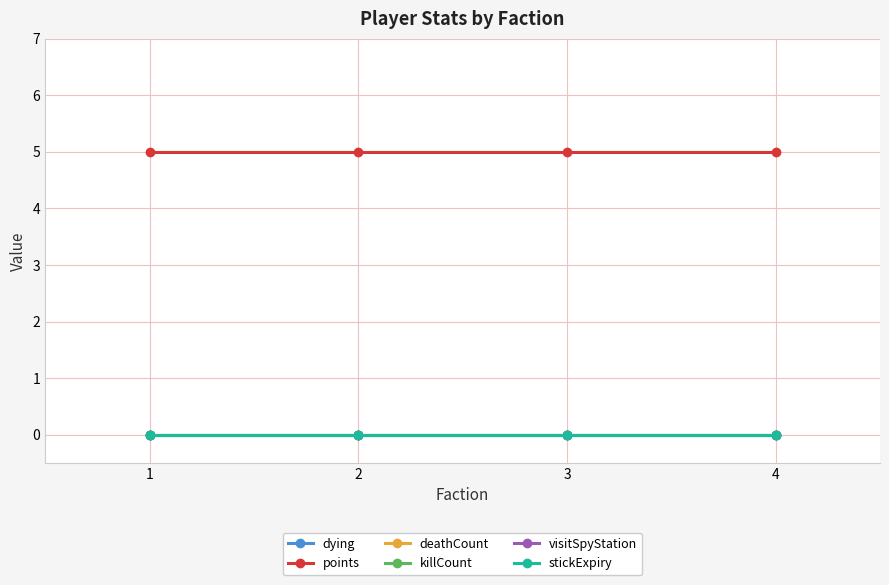

The value of dying at 4 is 0. True or false?

True